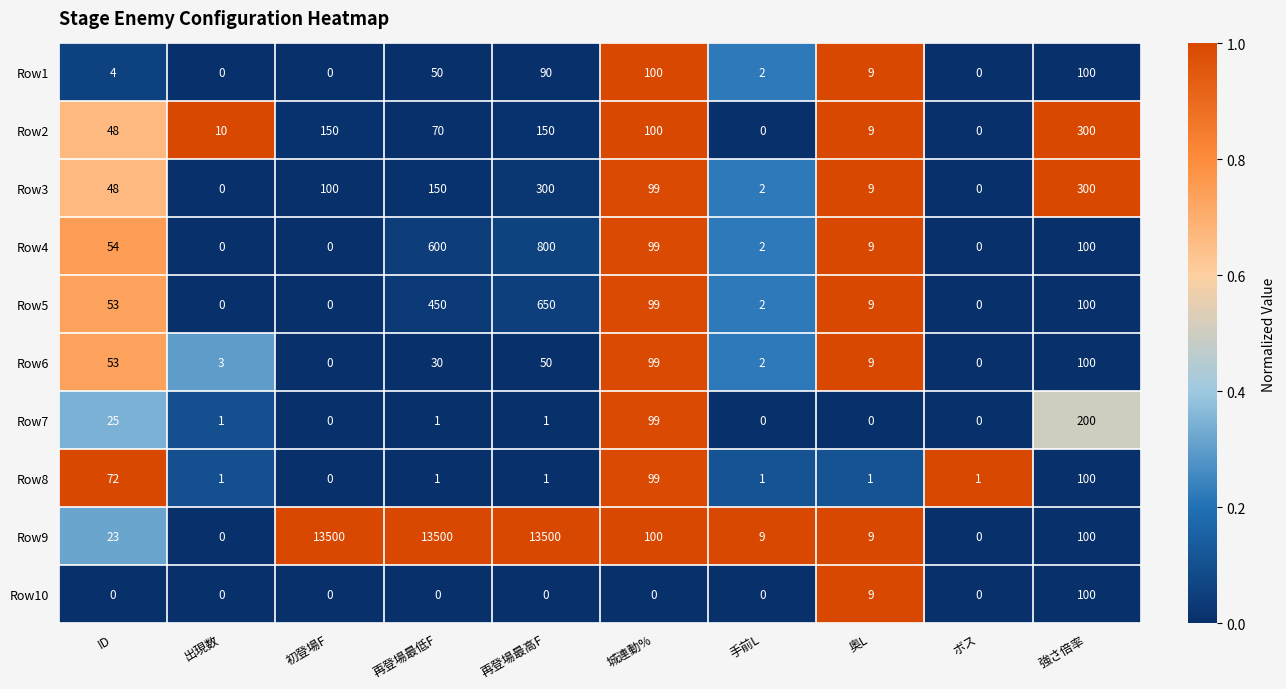

The value of Row3 at ID is 30. True or false?

False